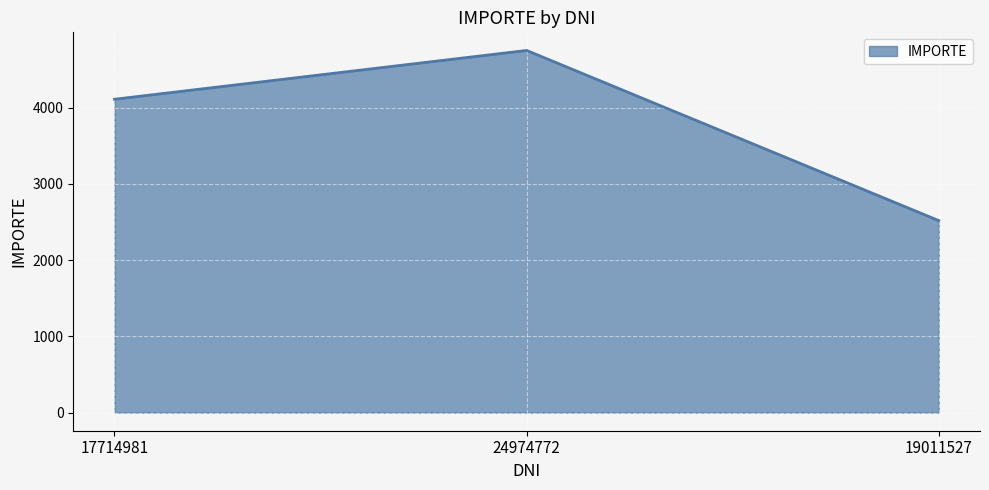

The value at 17714981 is 4108.7. True or false?

True